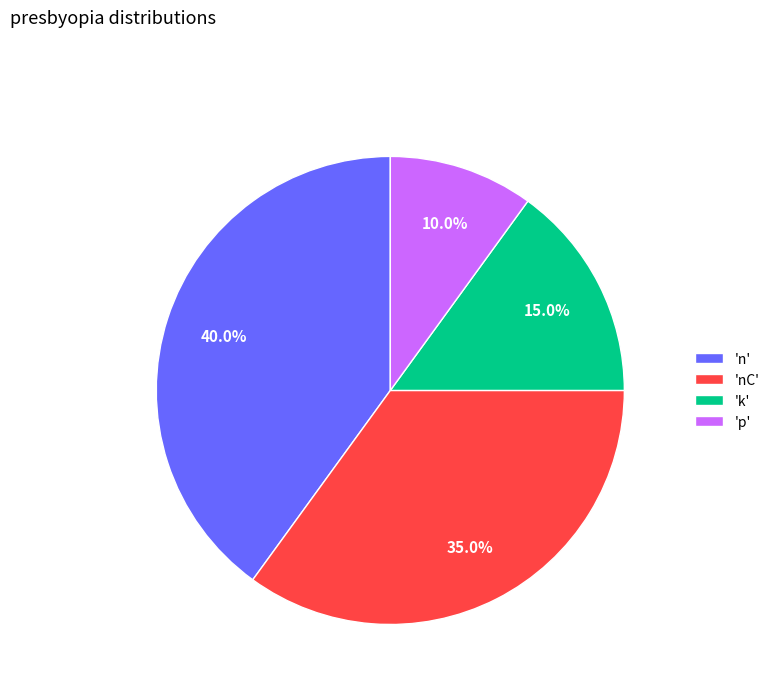

Which slice is the smallest?

'p'